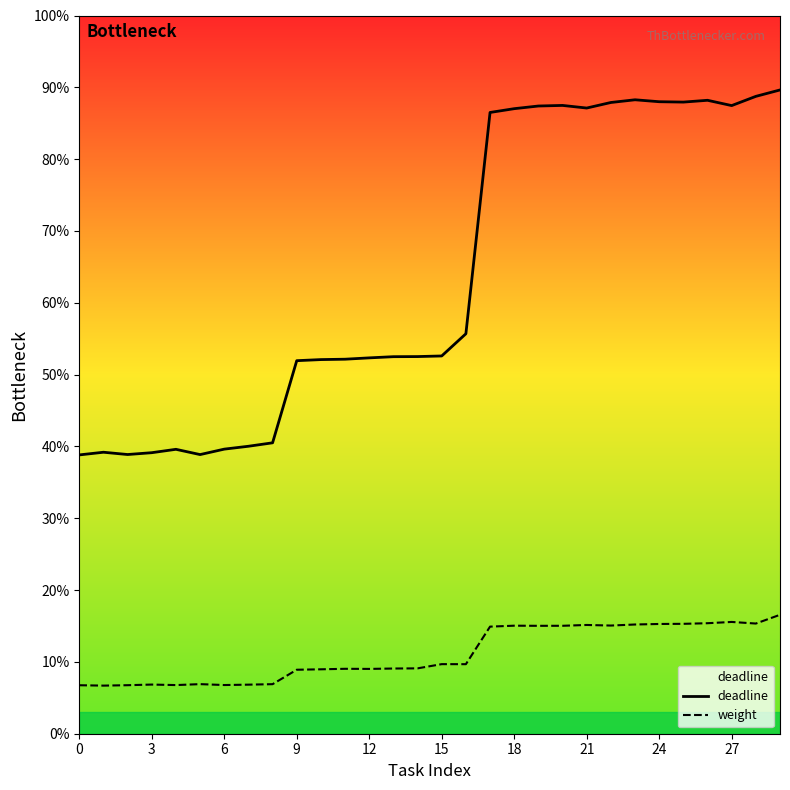

What is the minimum value for weight?

6.7